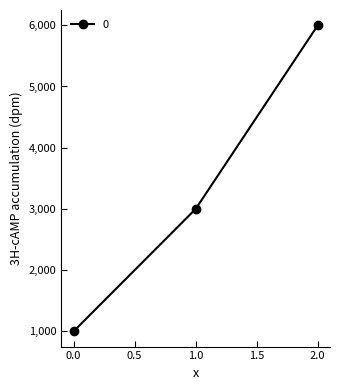

Which has a higher value, 0.0 or 2.0?

2.0